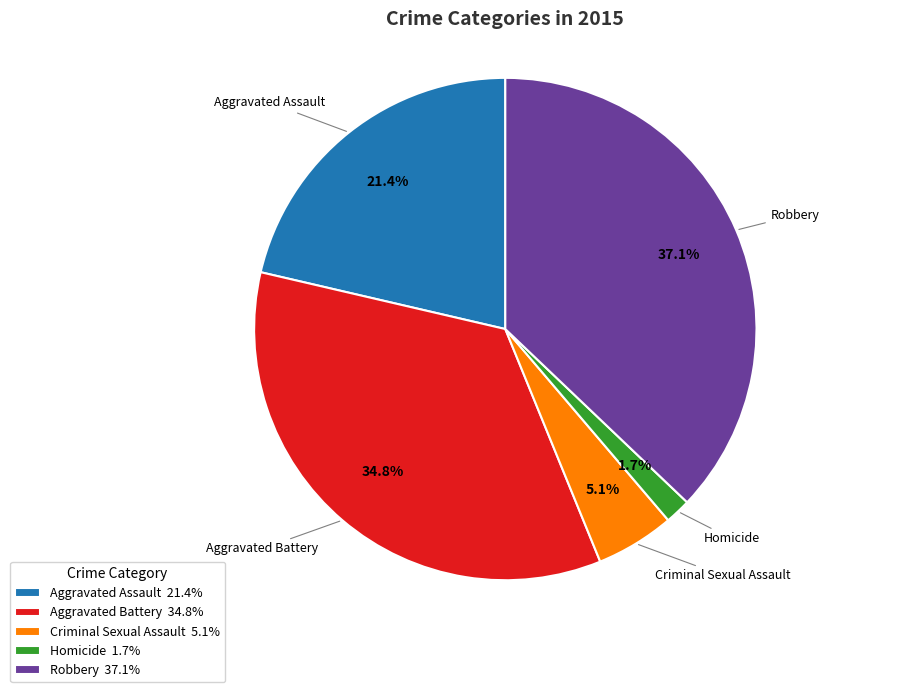

How much of the chart is everything except Criminal Sexual Assault?

94.9%